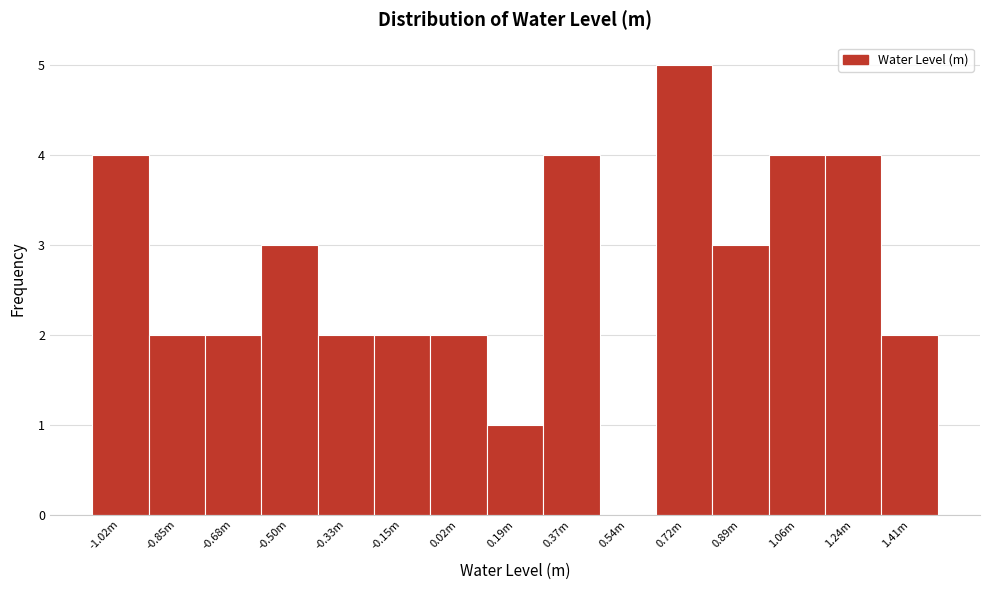

Reading left to right, extract all data points from this chart.

-1.02m=4	-0.85m=2	-0.68m=2	-0.50m=3	-0.33m=2	-0.15m=2	0.02m=2	0.19m=1	0.37m=4	0.54m=0	0.72m=5	0.89m=3	1.06m=4	1.24m=4	1.41m=2